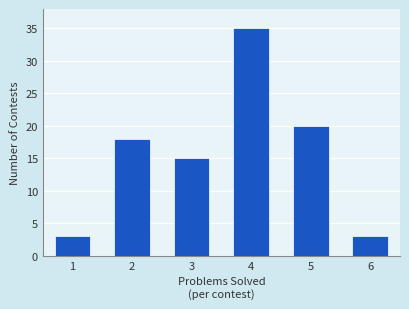

What value does the data have at 1, to the nearest 5?

5